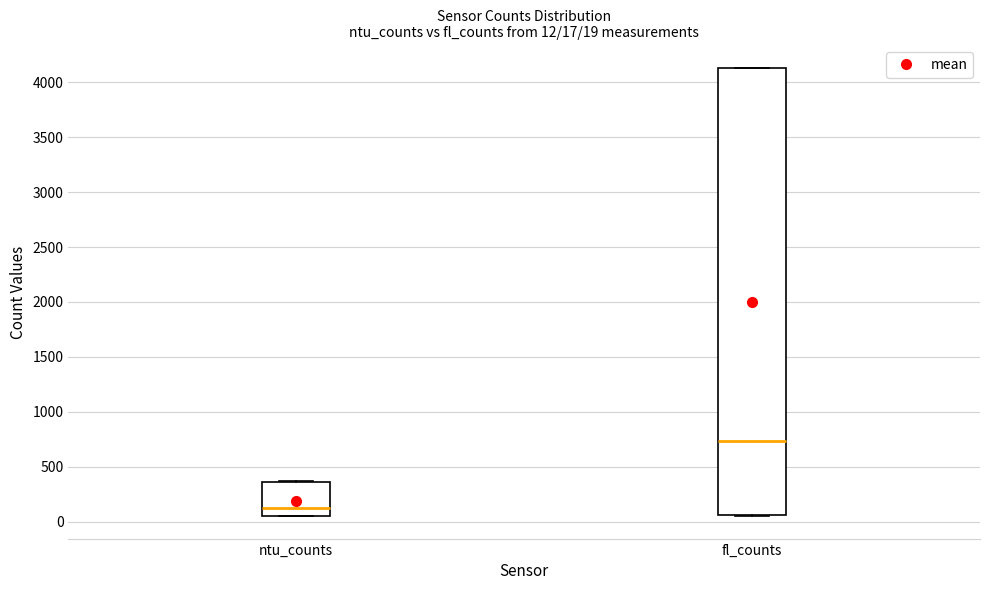

Which box's median line is the lowest?

ntu_counts